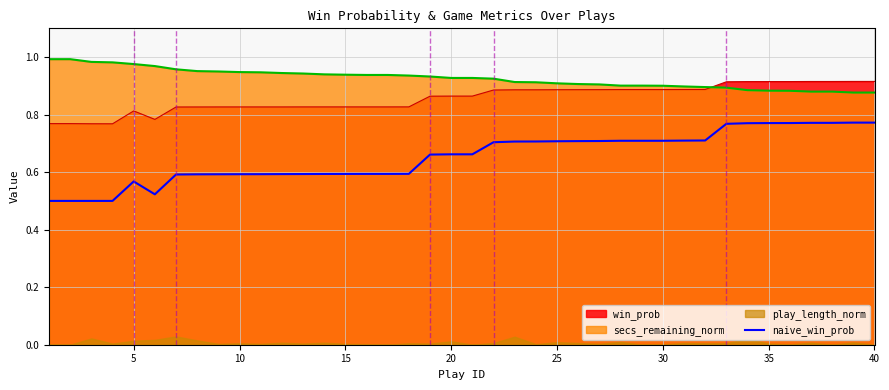

What is the value of the 29th point from the left?

0.7